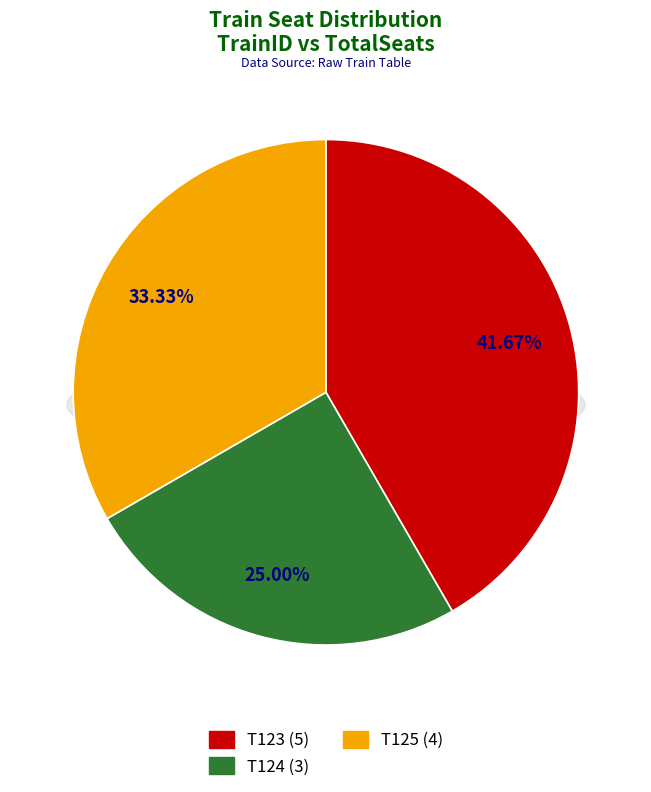

Is there any slice that represents more than half of the pie?

No